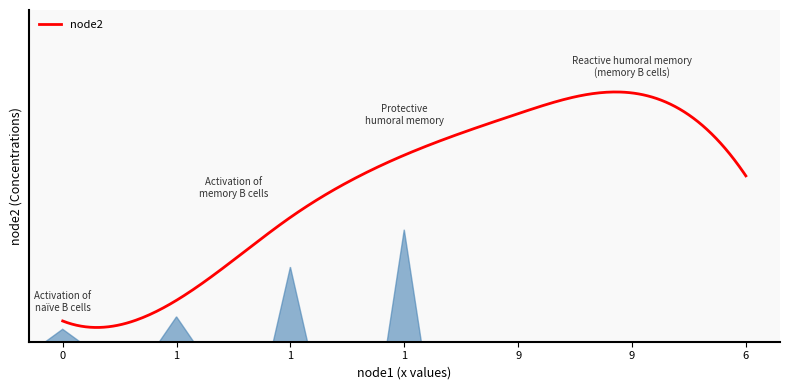

Does the chart display data point markers on the line(s)?

No